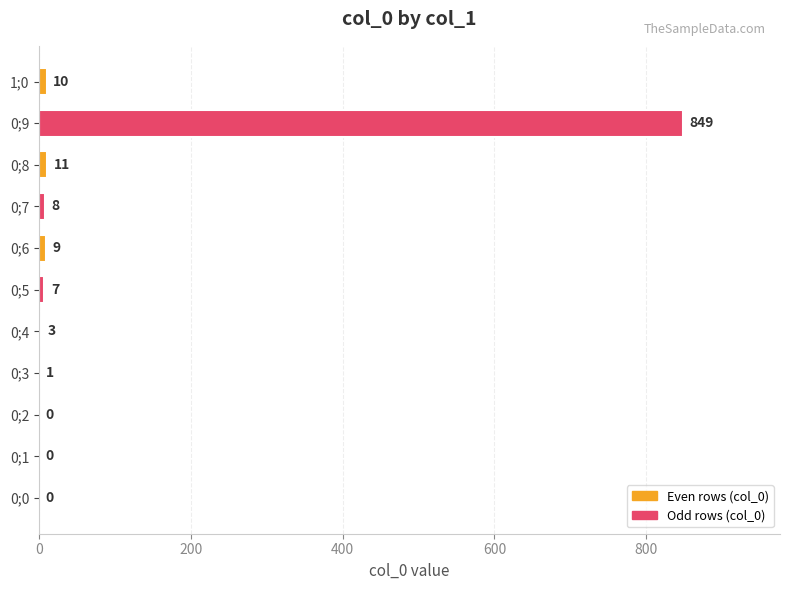

What is the sum of all values?

898